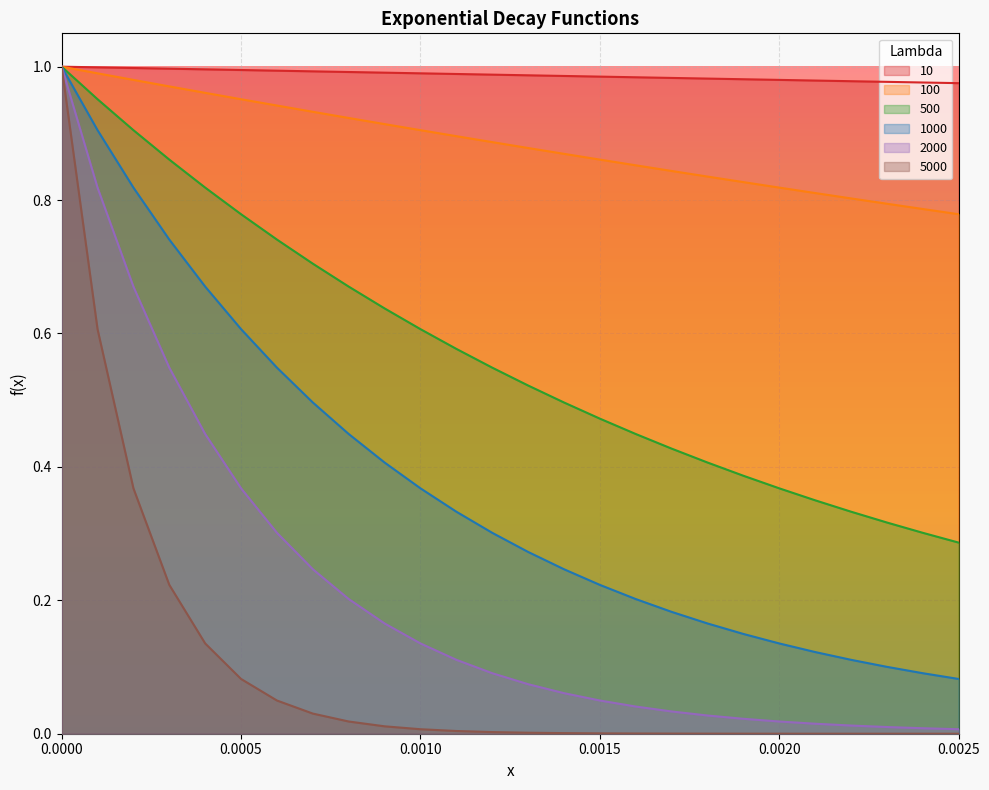

What is the lowest value of the 100 series?

0.8